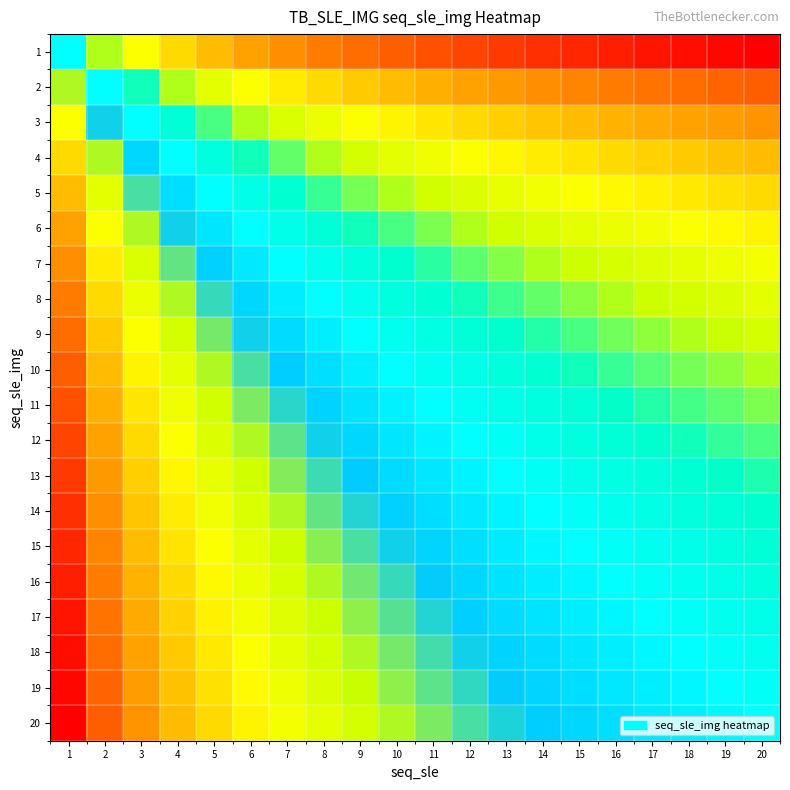

Count the number of categories in the chart.

20